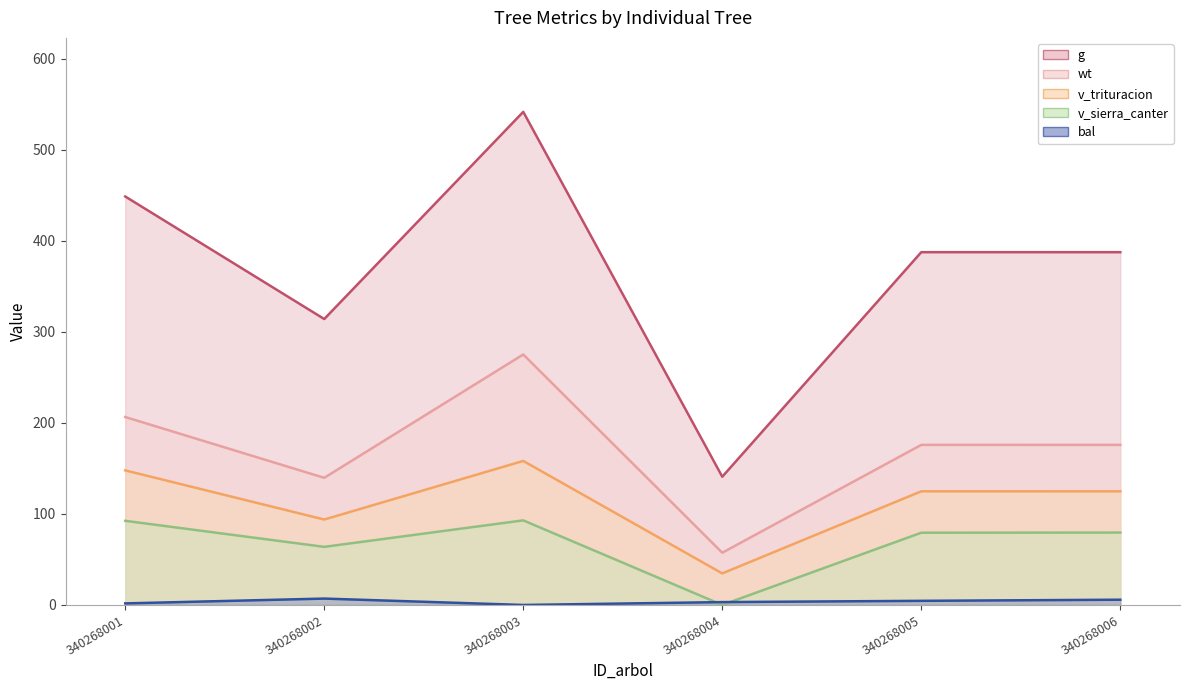

At which category is the sum across all series the highest?

340268003